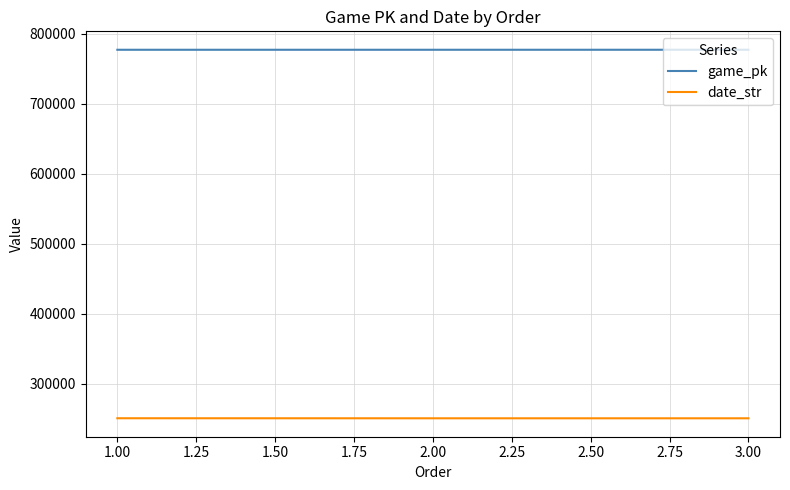

List the series in order of their peak value, highest first.

game_pk, date_str